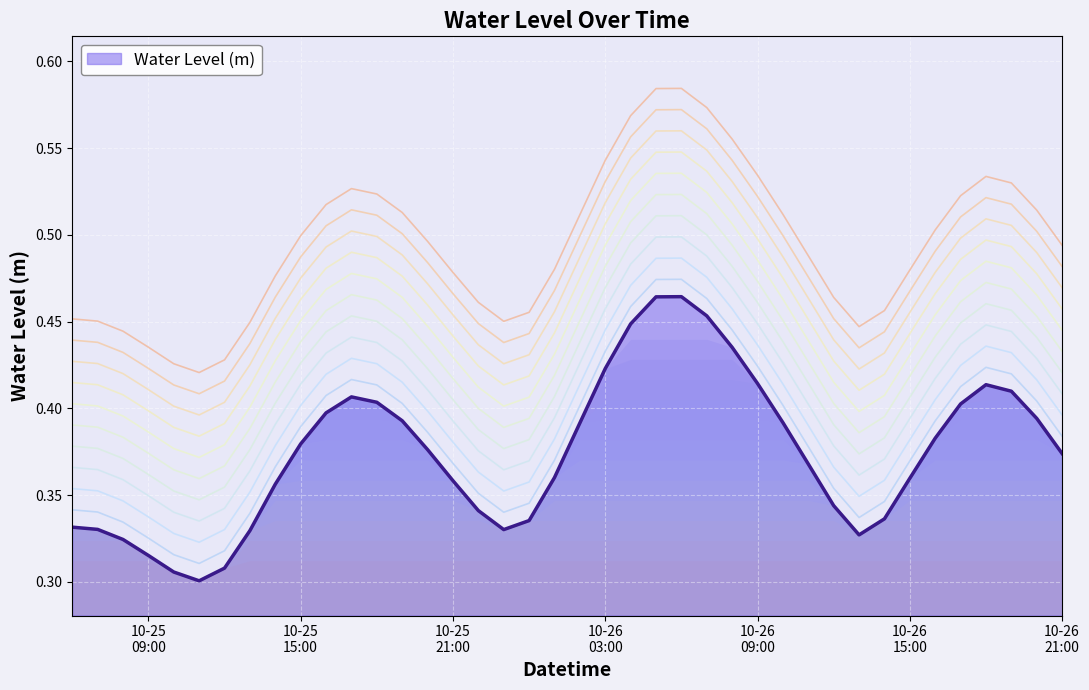

At which category does the chart reach its peak across all series?

2024-10-26 06:00:00